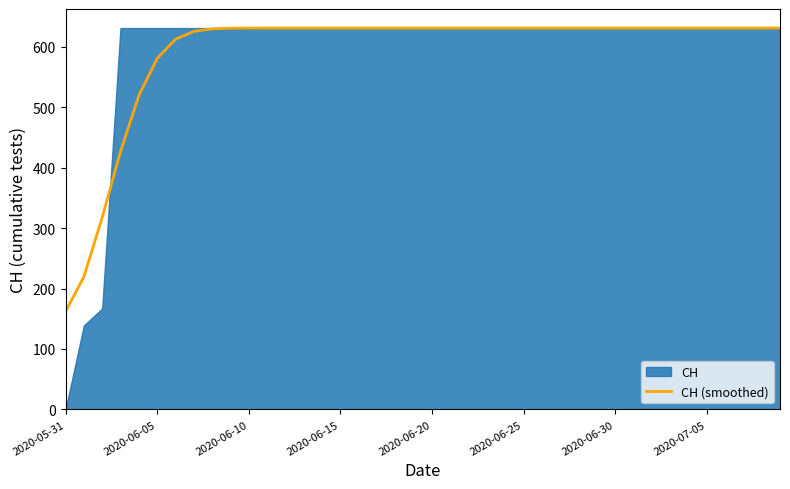

The value at 26 is 381.4. True or false?

False